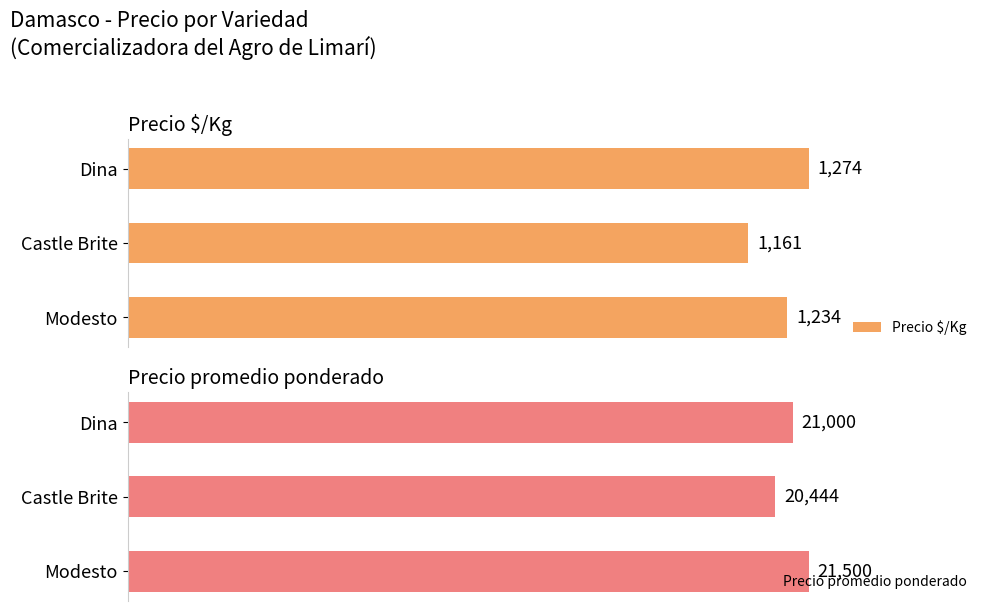

At how many categories does at least one series exceed 16288?

3